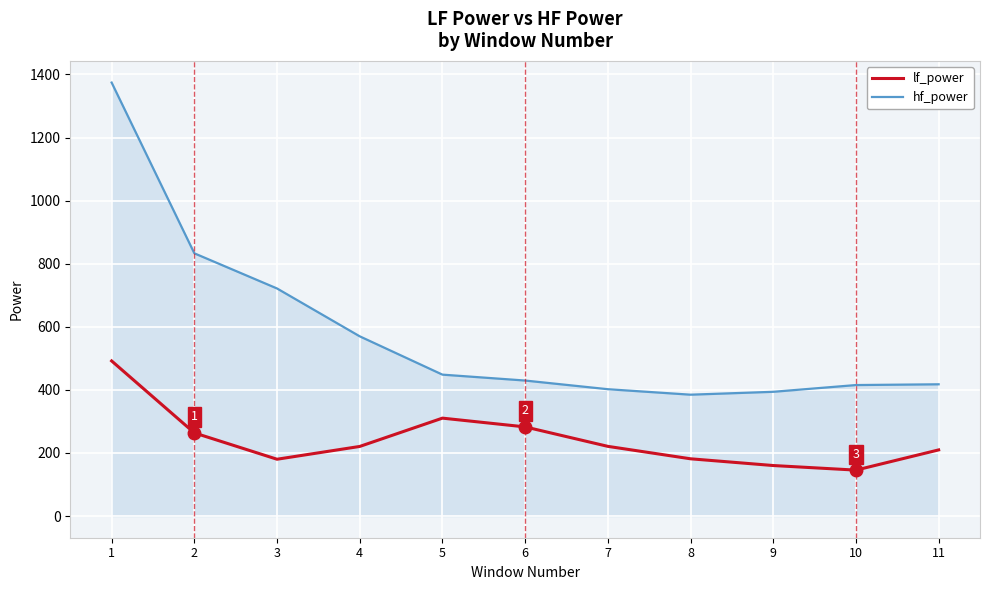

True or false: hf_power and lf_power cross at least once.

False